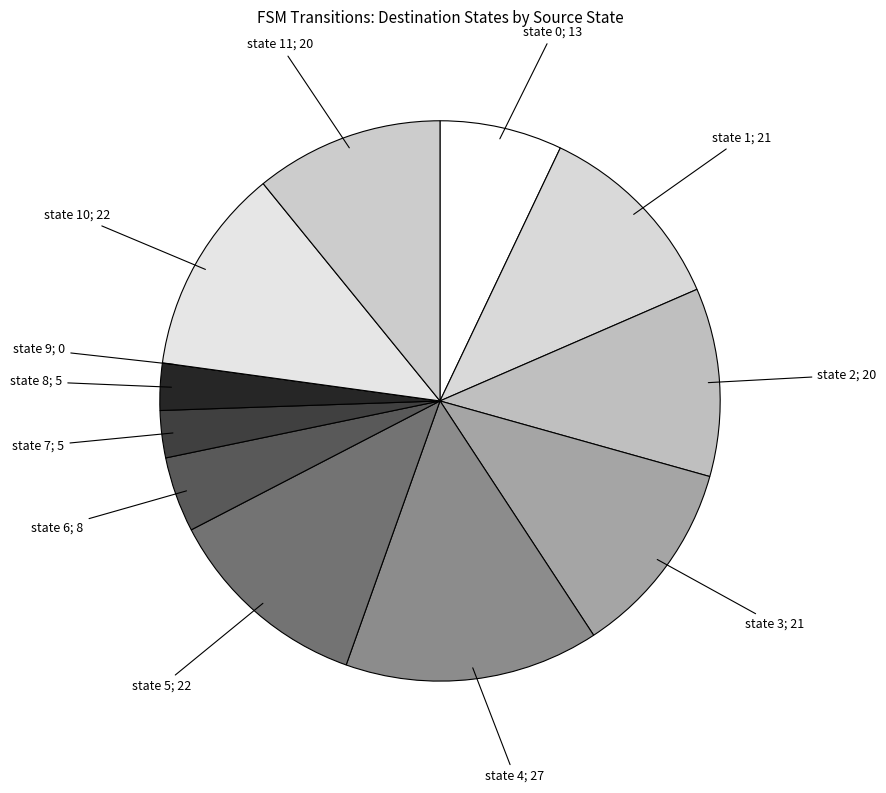

Does any single category account for the majority?

No